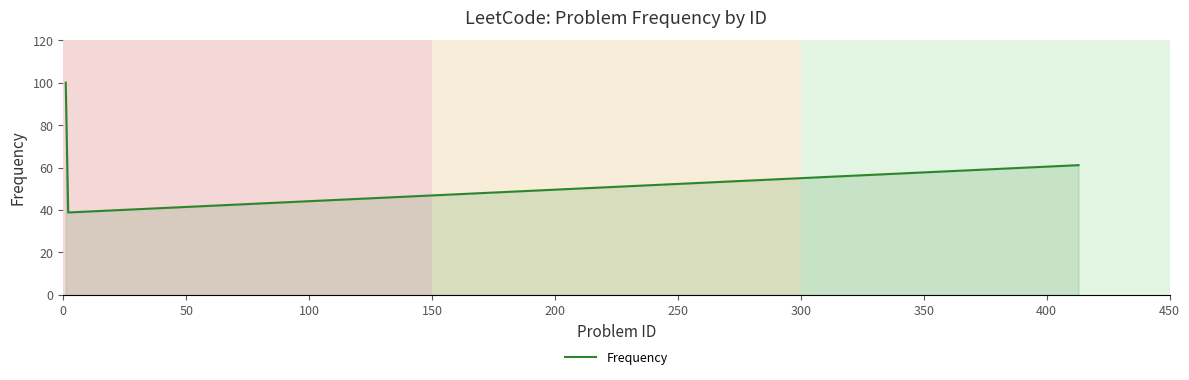

What is the difference between the maximum and second lowest values?

38.9